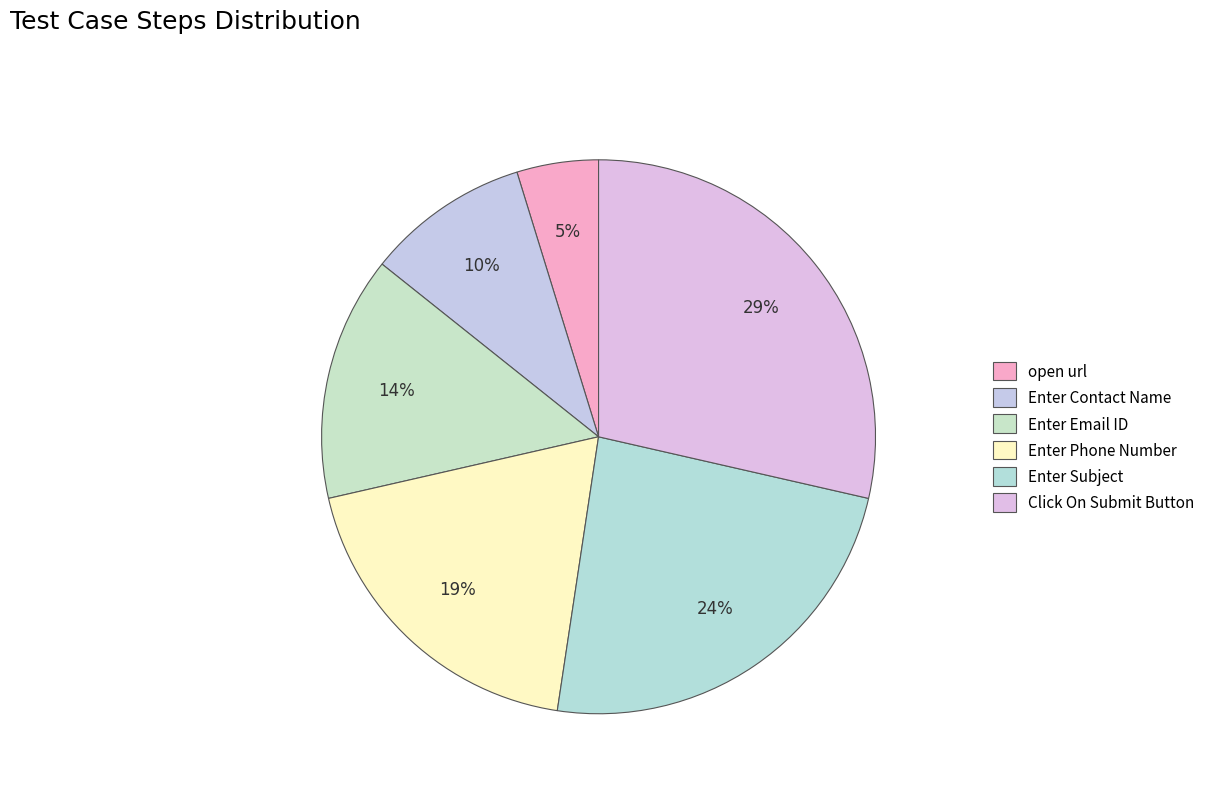

True or false: Enter Subject accounts for 24% of the total.

True